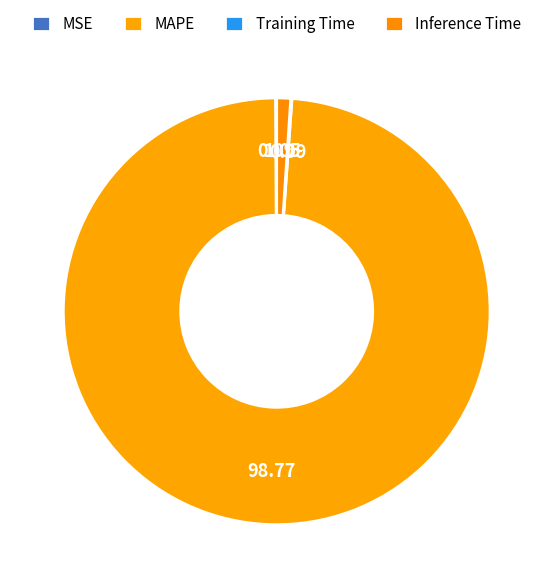

Is it true that Training Time is 0% of the pie?

True